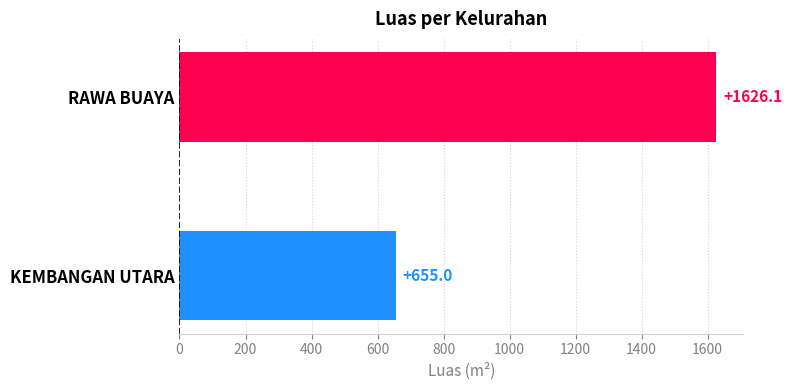

List the labels in order of value, smallest first.

KEMBANGAN UTARA, RAWA BUAYA